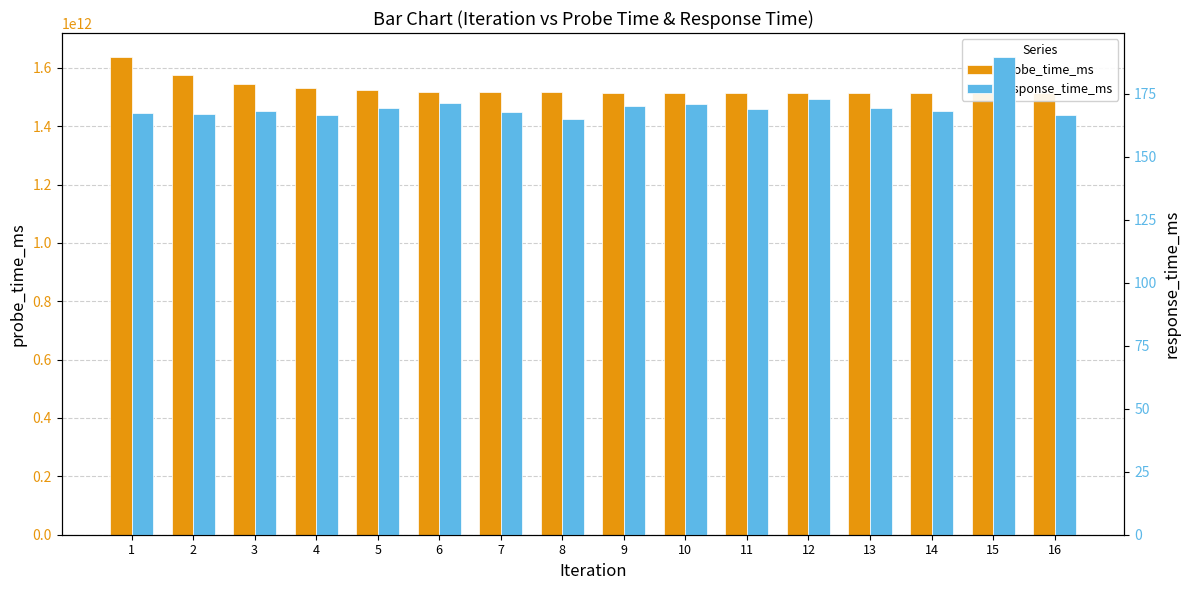

What is the average value of the probe_time_ms series?

1530080780432.4